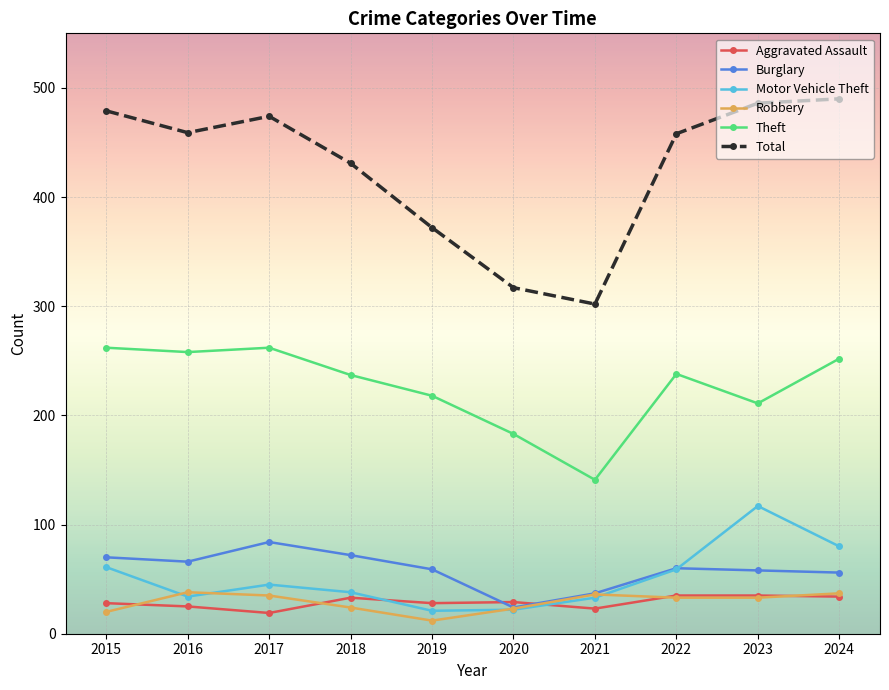

Which series has the largest total across all categories?

Total